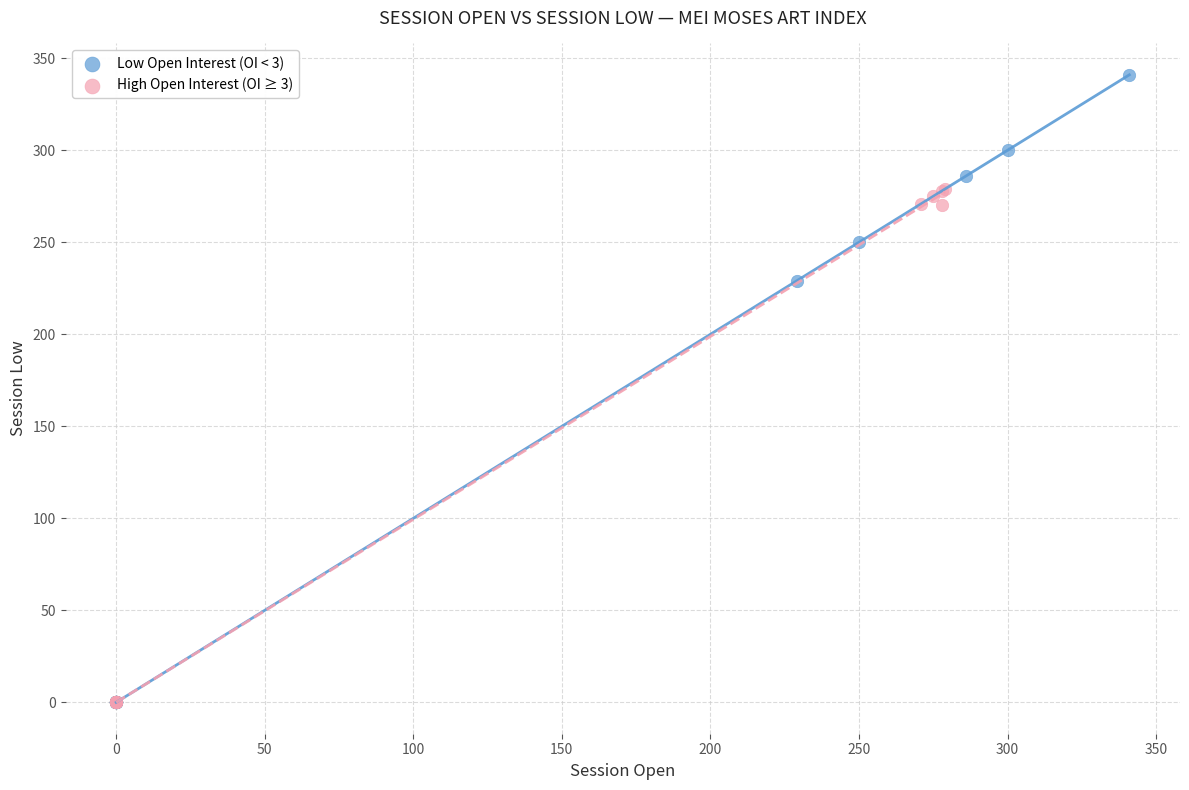

Which series has the widest spread of Y values?

Low Open Interest (OI < 3)